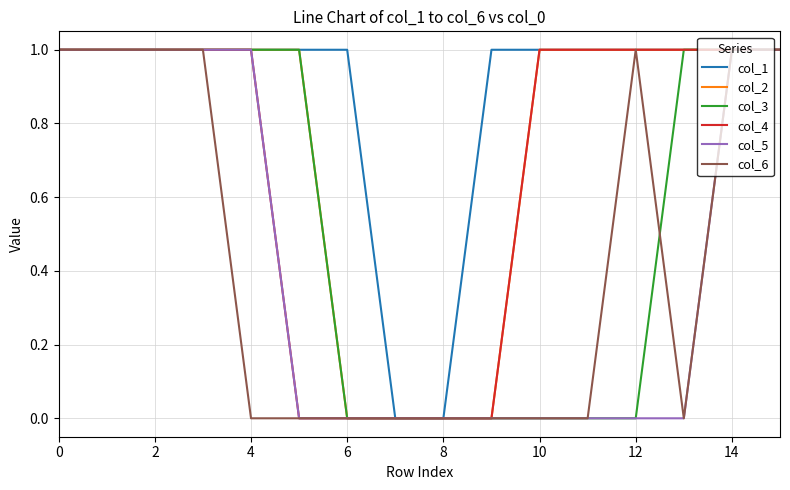

Does the chart display data point markers on the line(s)?

No